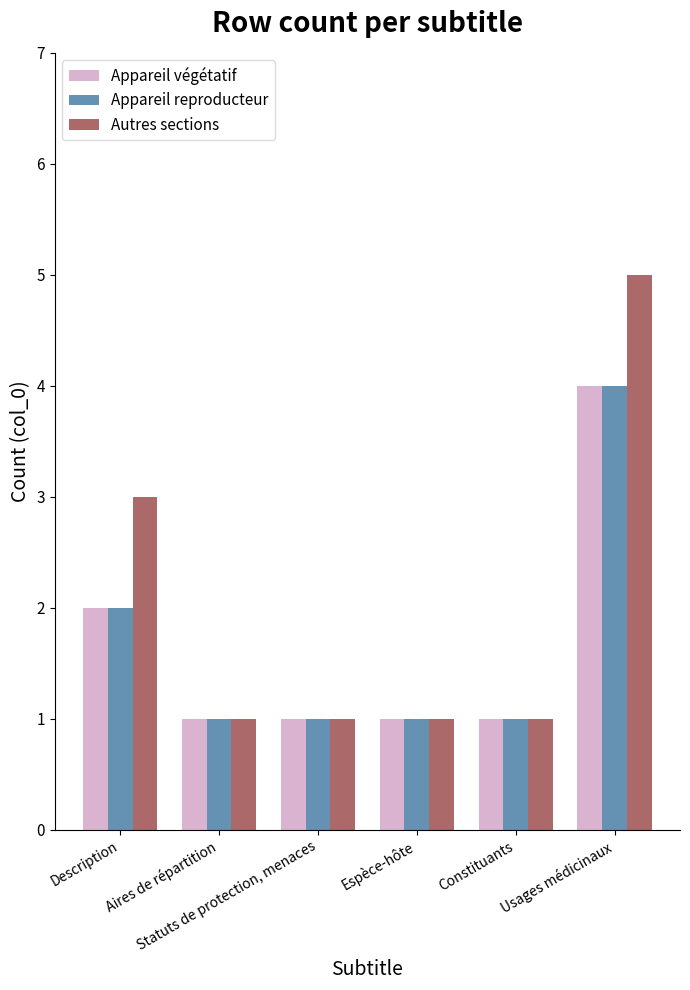

Does the chart contain stacked bars?

No